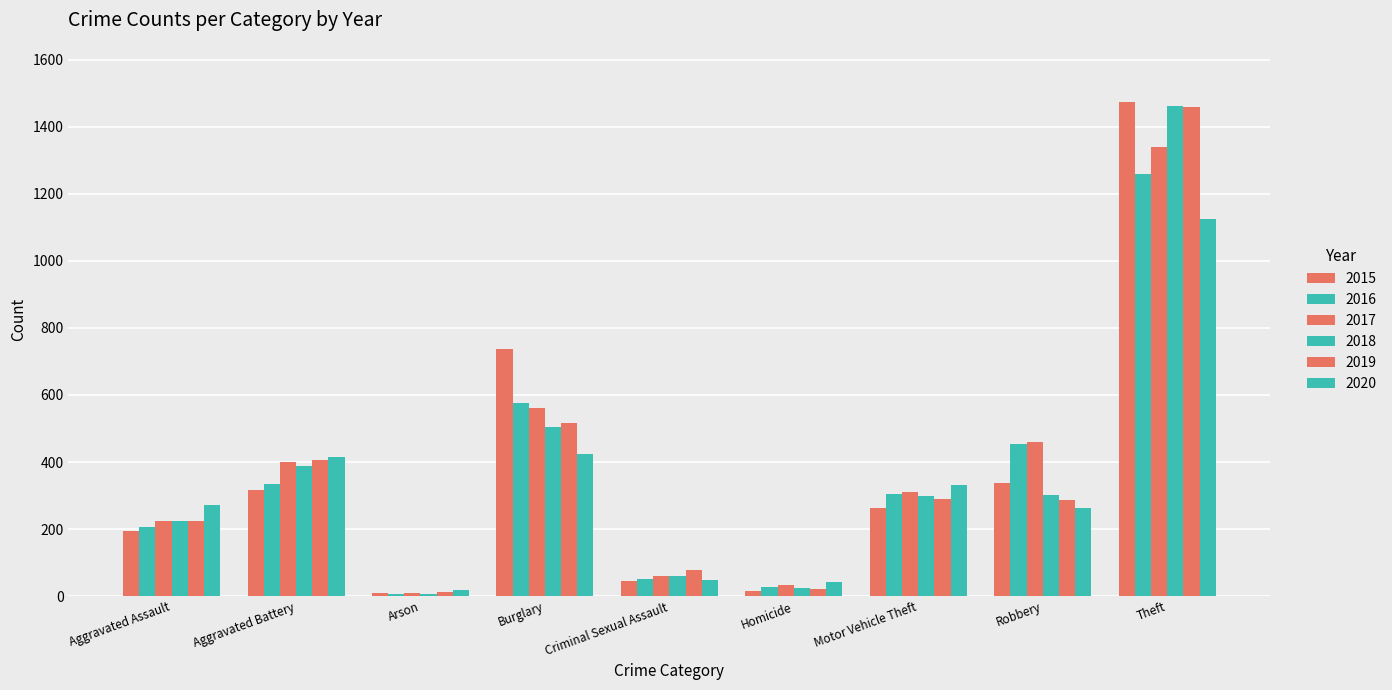

Which category has the highest value in the 2016 series?

Theft